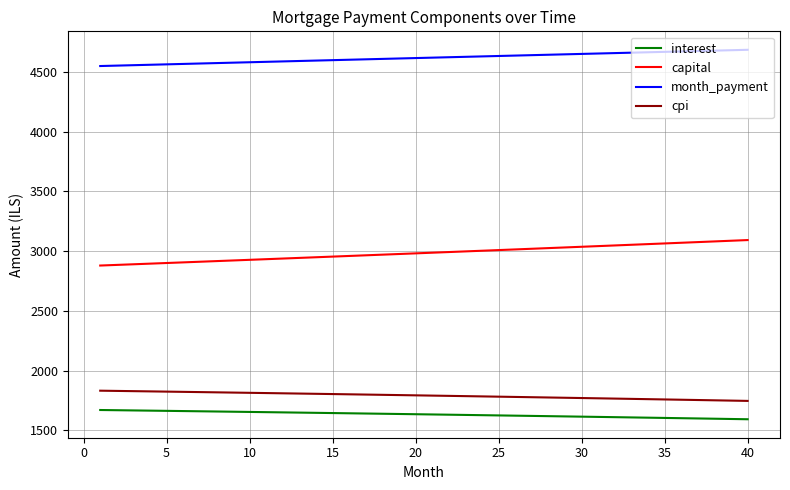

True or false: cpi and capital intersect in this chart.

False